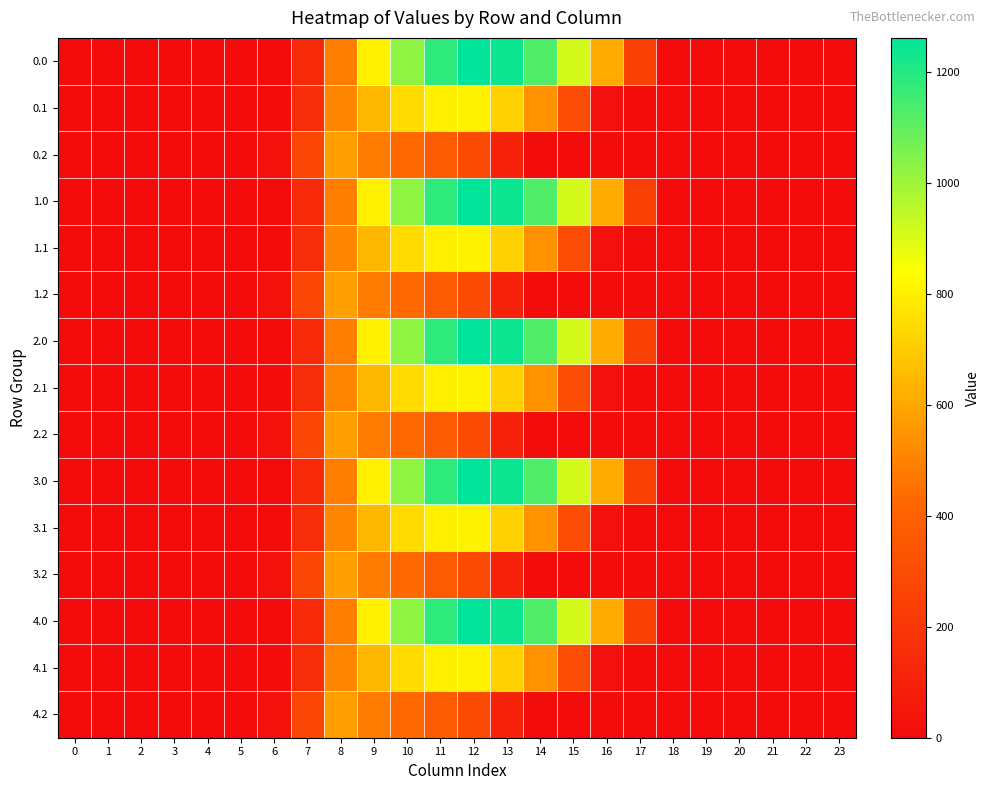

Reading right to left, extract all data points from this chart.

0.0: 23=0.0	22=0.0	21=0.0	20=0.0	19=0.0	18=0.0	17=243.5	16=613.0	15=911.8	14=1128.6	13=1237.4	12=1261.6	11=1185.2	10=1023.2	9=804.0	8=489.3	7=134.3	6=0.0	5=0.0	4=0.0	3=0.0	2=0.0	1=0.0	0=0.0
0.1: 23=0.0	22=0.0	21=0.0	20=0.0	19=0.0	18=0.0	17=0.0	16=26.8	15=301.4	14=544.1	13=715.3	12=806.9	11=800.2	10=742.1	9=646.9	8=514.8	7=153.2	6=0.0	5=0.0	4=0.0	3=0.0	2=0.0	1=0.0	0=0.0
0.2: 23=0.0	22=0.0	21=0.0	20=0.0	19=0.0	18=0.0	17=0.0	16=0.0	15=0.0	14=0.0	13=107.8	12=289.5	11=374.4	10=430.5	9=480.7	8=576.6	7=276.9	6=29.3	5=0.0	4=0.0	3=0.0	2=0.0	1=0.0	0=0.0
1.0: 23=0.0	22=0.0	21=0.0	20=0.0	19=0.0	18=0.0	17=243.5	16=613.0	15=911.8	14=1128.6	13=1237.4	12=1261.6	11=1185.2	10=1023.2	9=804.0	8=489.3	7=134.3	6=0.0	5=0.0	4=0.0	3=0.0	2=0.0	1=0.0	0=0.0
1.1: 23=0.0	22=0.0	21=0.0	20=0.0	19=0.0	18=0.0	17=0.0	16=26.8	15=301.4	14=544.1	13=715.3	12=806.9	11=800.2	10=742.1	9=646.9	8=514.8	7=153.2	6=0.0	5=0.0	4=0.0	3=0.0	2=0.0	1=0.0	0=0.0
1.2: 23=0.0	22=0.0	21=0.0	20=0.0	19=0.0	18=0.0	17=0.0	16=0.0	15=0.0	14=0.0	13=107.8	12=289.5	11=374.4	10=430.5	9=480.7	8=576.6	7=276.9	6=29.3	5=0.0	4=0.0	3=0.0	2=0.0	1=0.0	0=0.0
2.0: 23=0.0	22=0.0	21=0.0	20=0.0	19=0.0	18=0.0	17=243.5	16=613.0	15=911.8	14=1128.6	13=1237.4	12=1261.6	11=1185.2	10=1023.2	9=804.0	8=489.3	7=134.3	6=0.0	5=0.0	4=0.0	3=0.0	2=0.0	1=0.0	0=0.0
2.1: 23=0.0	22=0.0	21=0.0	20=0.0	19=0.0	18=0.0	17=0.0	16=26.8	15=301.4	14=544.1	13=715.3	12=806.9	11=800.2	10=742.1	9=646.9	8=514.8	7=153.2	6=0.0	5=0.0	4=0.0	3=0.0	2=0.0	1=0.0	0=0.0
2.2: 23=0.0	22=0.0	21=0.0	20=0.0	19=0.0	18=0.0	17=0.0	16=0.0	15=0.0	14=0.0	13=107.8	12=289.5	11=374.4	10=430.5	9=480.7	8=576.6	7=276.9	6=29.3	5=0.0	4=0.0	3=0.0	2=0.0	1=0.0	0=0.0
3.0: 23=0.0	22=0.0	21=0.0	20=0.0	19=0.0	18=0.0	17=243.5	16=613.0	15=911.8	14=1128.6	13=1237.4	12=1261.6	11=1185.2	10=1023.2	9=804.0	8=489.3	7=134.3	6=0.0	5=0.0	4=0.0	3=0.0	2=0.0	1=0.0	0=0.0
3.1: 23=0.0	22=0.0	21=0.0	20=0.0	19=0.0	18=0.0	17=0.0	16=26.8	15=301.4	14=544.1	13=715.3	12=806.9	11=800.2	10=742.1	9=646.9	8=514.8	7=153.2	6=0.0	5=0.0	4=0.0	3=0.0	2=0.0	1=0.0	0=0.0
3.2: 23=0.0	22=0.0	21=0.0	20=0.0	19=0.0	18=0.0	17=0.0	16=0.0	15=0.0	14=0.0	13=107.8	12=289.5	11=374.4	10=430.5	9=480.7	8=576.6	7=276.9	6=29.3	5=0.0	4=0.0	3=0.0	2=0.0	1=0.0	0=0.0
4.0: 23=0.0	22=0.0	21=0.0	20=0.0	19=0.0	18=0.0	17=243.5	16=613.0	15=911.8	14=1128.6	13=1237.4	12=1261.6	11=1185.2	10=1023.2	9=804.0	8=489.3	7=134.3	6=0.0	5=0.0	4=0.0	3=0.0	2=0.0	1=0.0	0=0.0
4.1: 23=0.0	22=0.0	21=0.0	20=0.0	19=0.0	18=0.0	17=0.0	16=26.8	15=301.4	14=544.1	13=715.3	12=806.9	11=800.2	10=742.1	9=646.9	8=514.8	7=153.2	6=0.0	5=0.0	4=0.0	3=0.0	2=0.0	1=0.0	0=0.0
4.2: 23=0.0	22=0.0	21=0.0	20=0.0	19=0.0	18=0.0	17=0.0	16=0.0	15=0.0	14=0.0	13=107.8	12=289.5	11=374.4	10=430.5	9=480.7	8=576.6	7=276.9	6=29.3	5=0.0	4=0.0	3=0.0	2=0.0	1=0.0	0=0.0